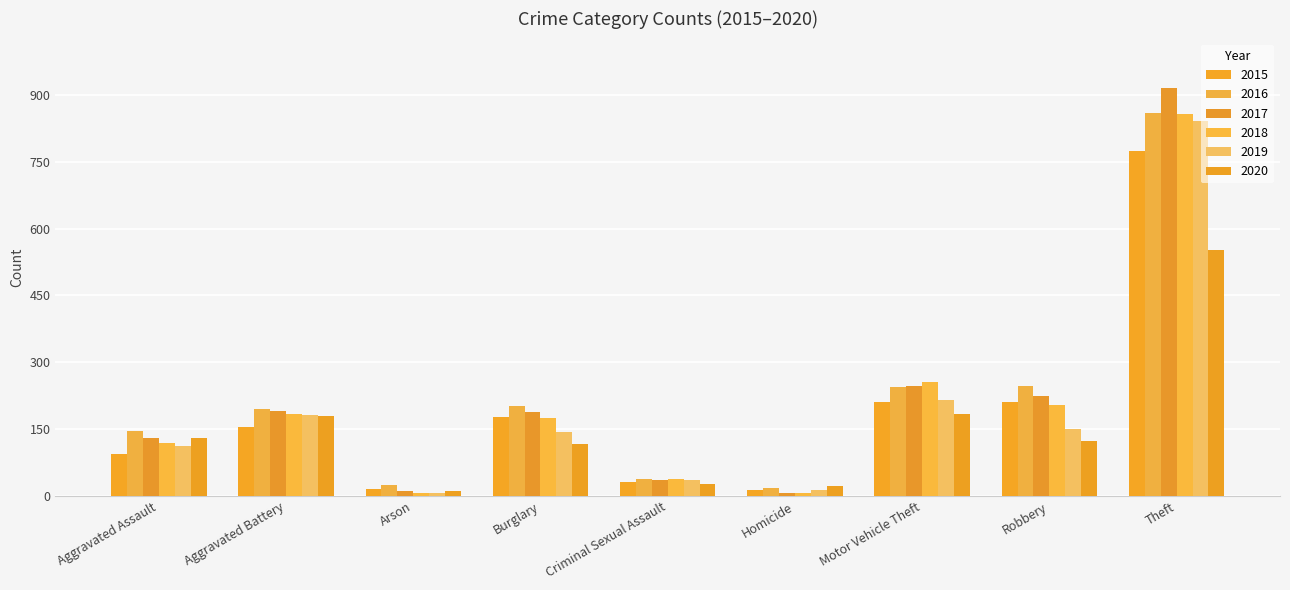

How many series are shown in this chart?

6